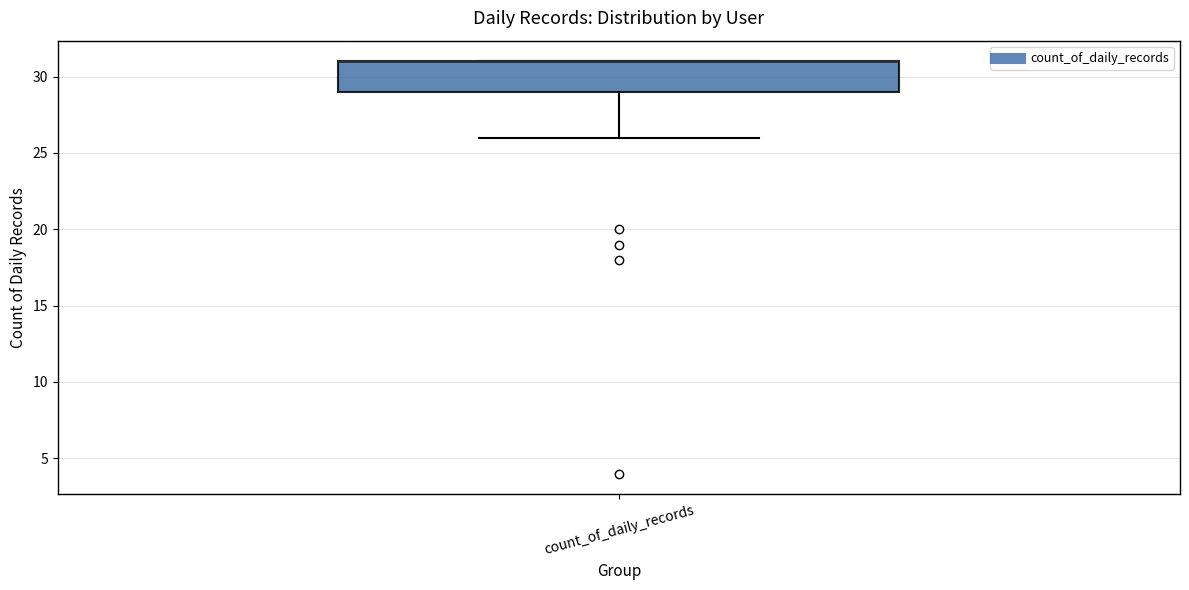

Transcribe this box plot: give where the median line is, the range the box spans, and where the two whiskers end, as read against the y-axis. The values are not printed on the chart, so give them approximately, as read against the axis.

median 31 (drawn on the box's upper edge), box 29 to 31, whiskers 26 to 31